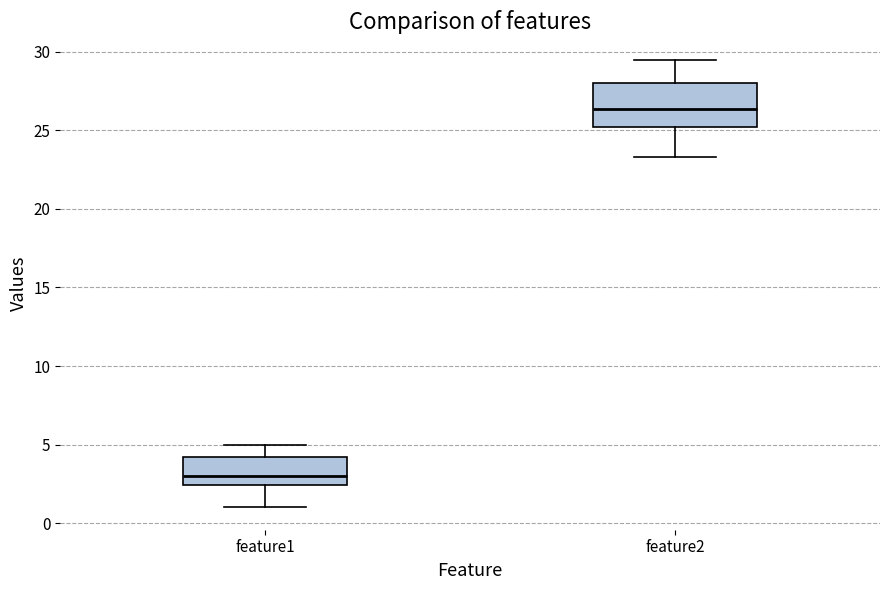

Where is the upper edge of the box for feature1 on the y-axis? The values are not printed on the chart, so give them approximately, as read against the axis.

4.0